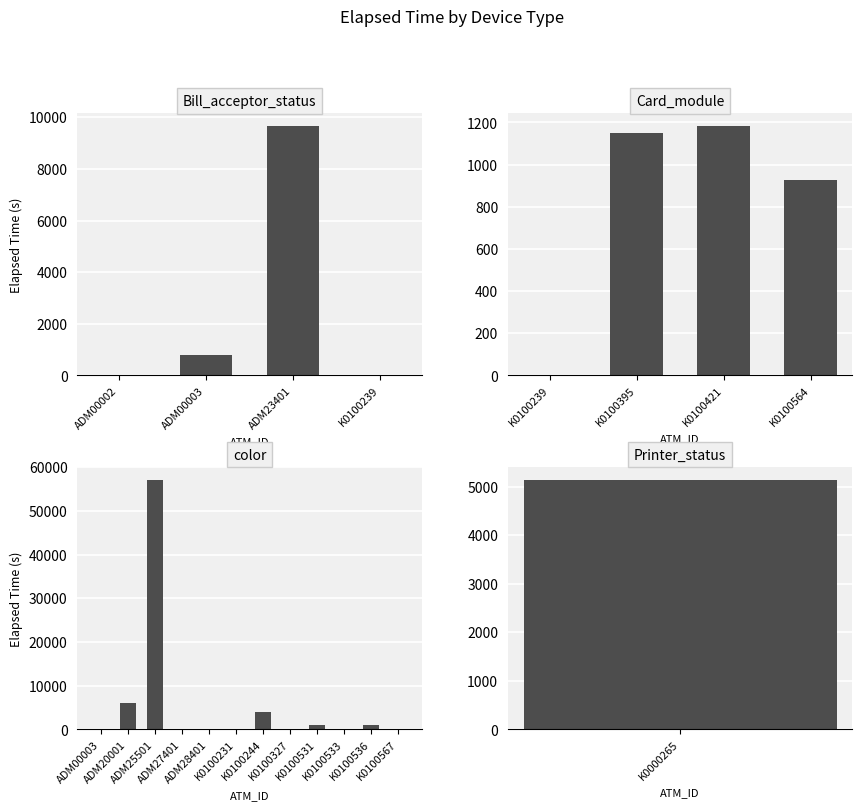

What position from the right is K0100239?

1